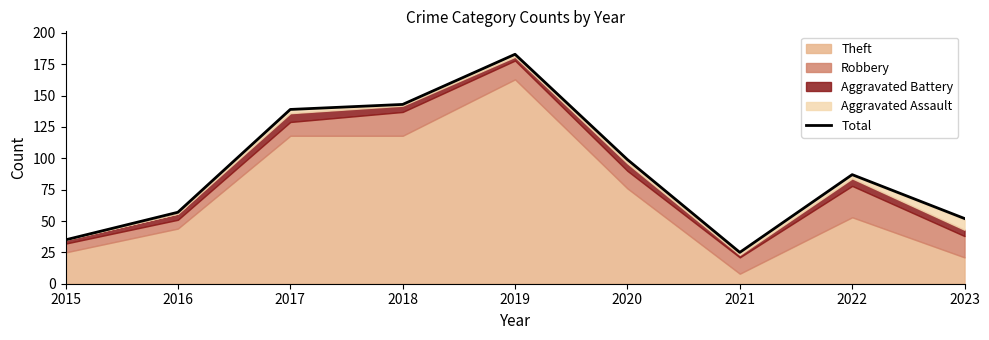

Reading left to right, list all the values displayed in this chart.

2015=35	2016=57	2017=139	2018=143	2019=183	2020=99	2021=25	2022=87	2023=52